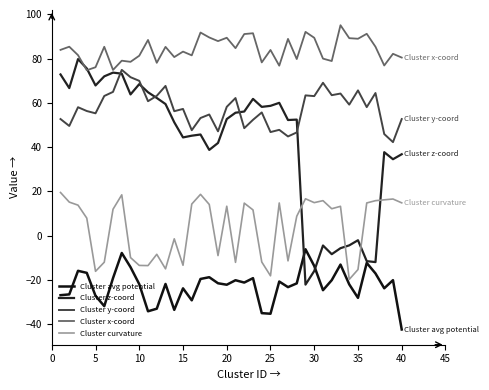

True or false: Cluster x-coord and Cluster avg potential cross at least once.

False